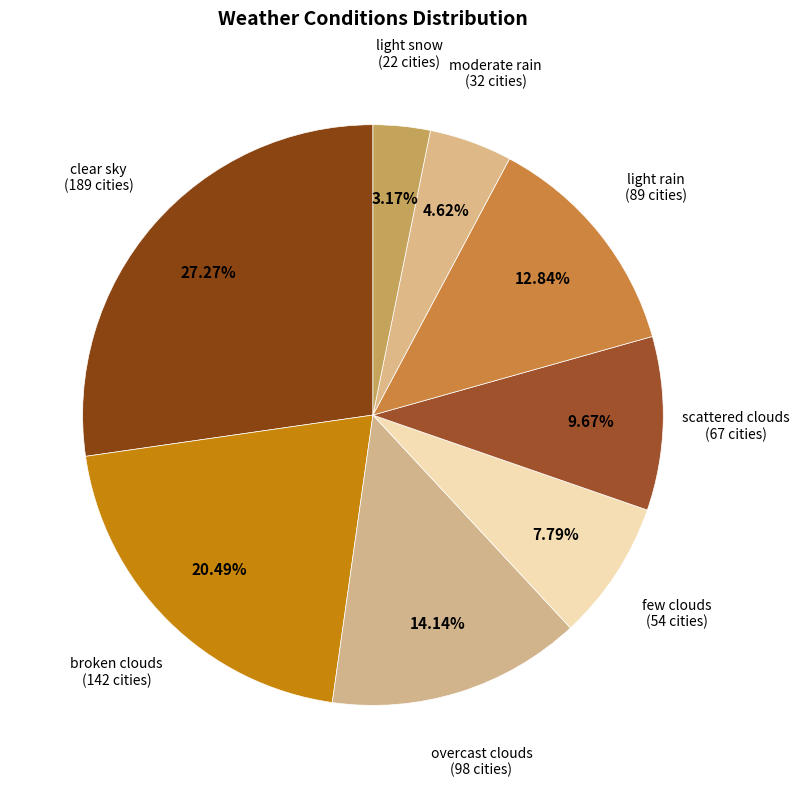

To the nearest percent, what is the combined percentage of clear sky and light snow?

30%